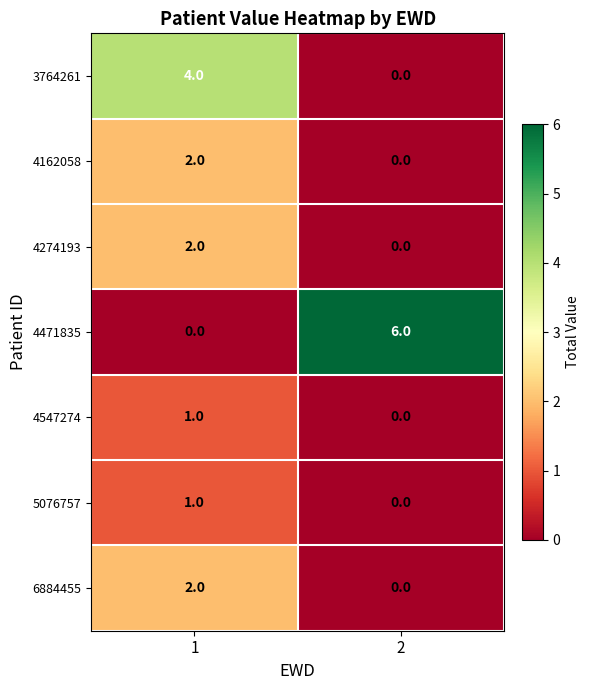

List the labels in order of 3764261 value, smallest first.

2, 1